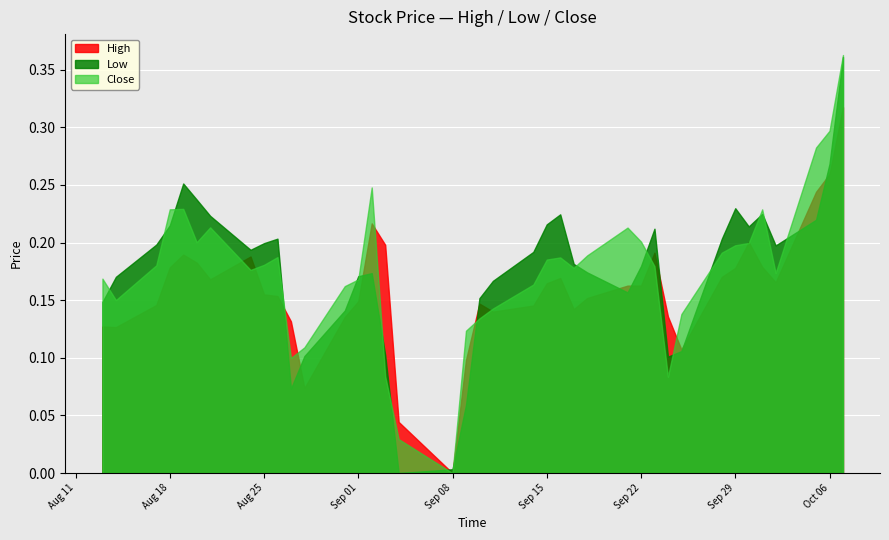

How many interior local peaks does the High series have?

7